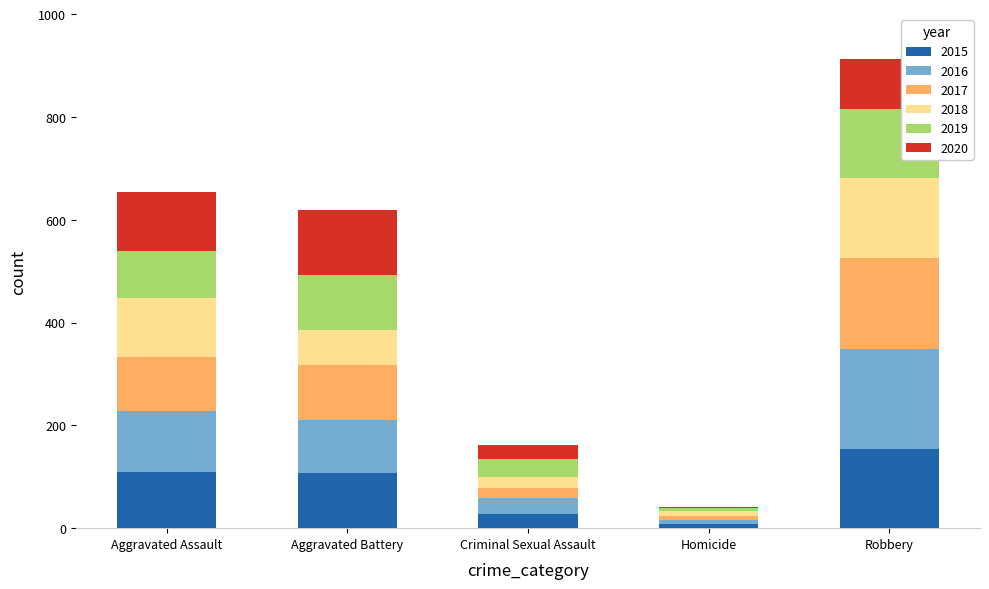

At which category is the sum across all series the highest?

Robbery